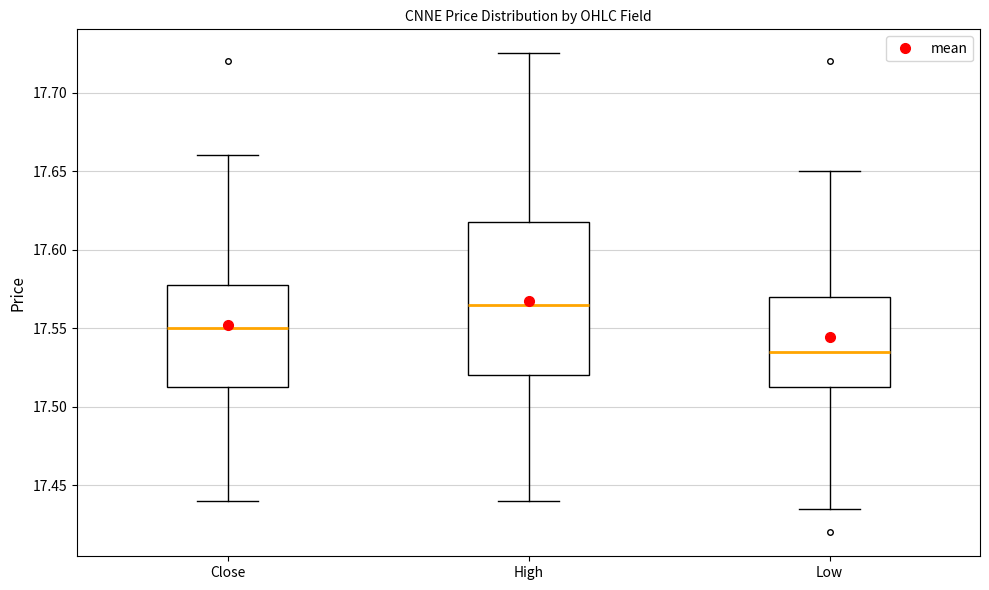

Which box is the tallest, from its lower edge to its upper edge?

High